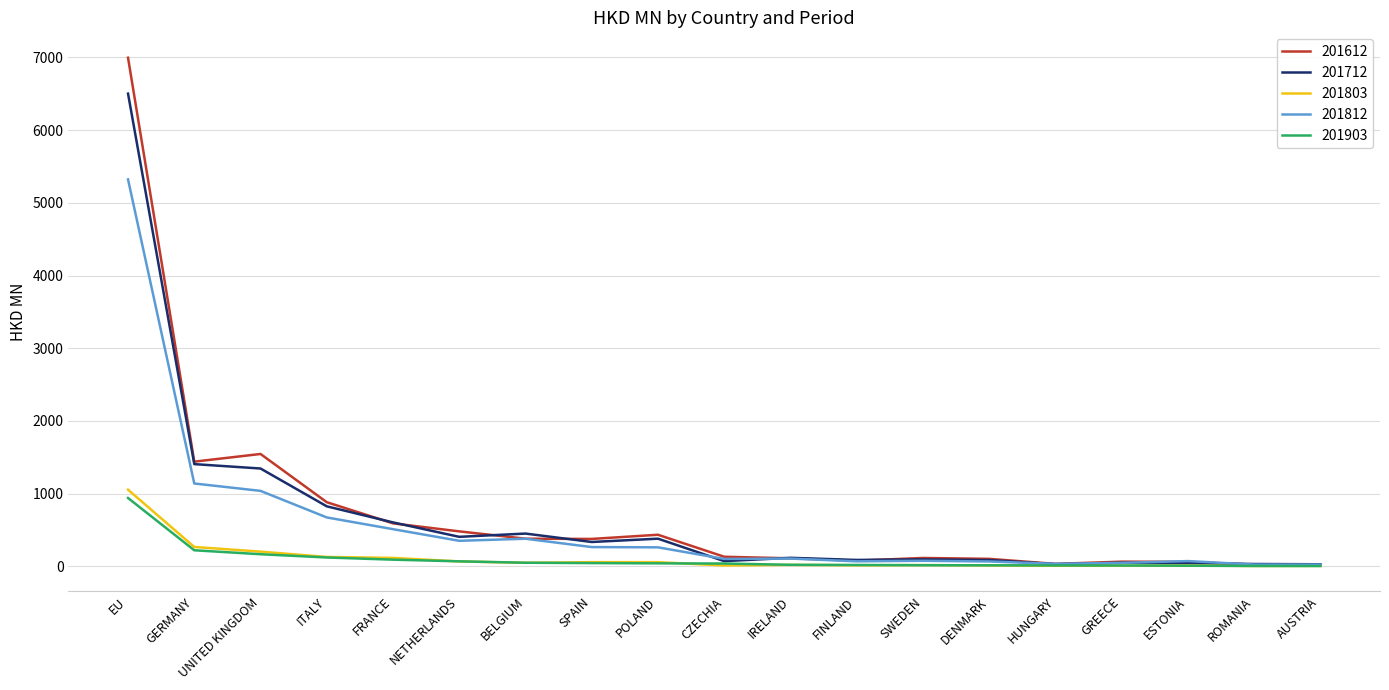

Which series has the widest spread of values?

201612